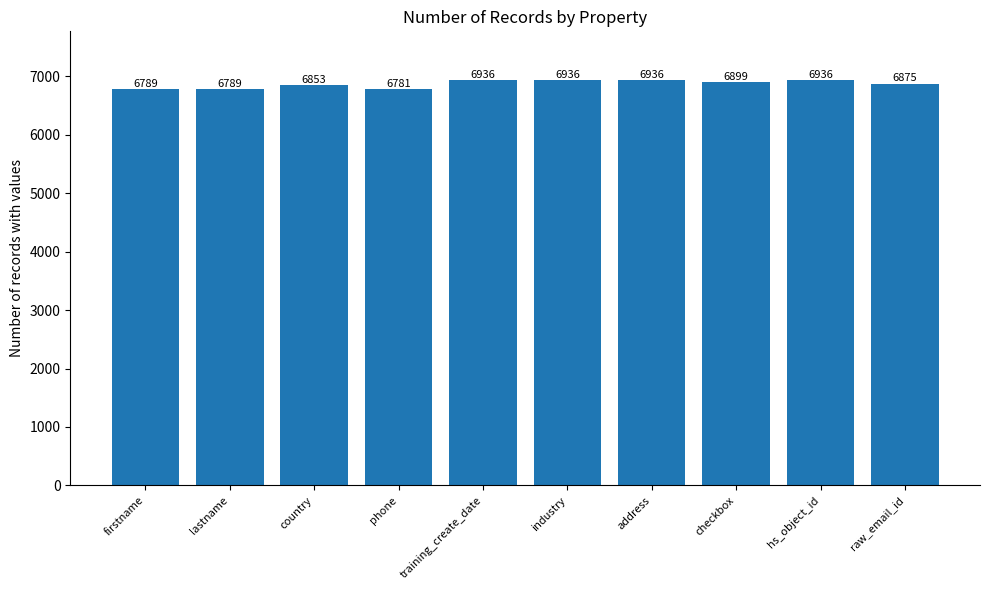

What is the value of the 2nd bar from the left?

6789